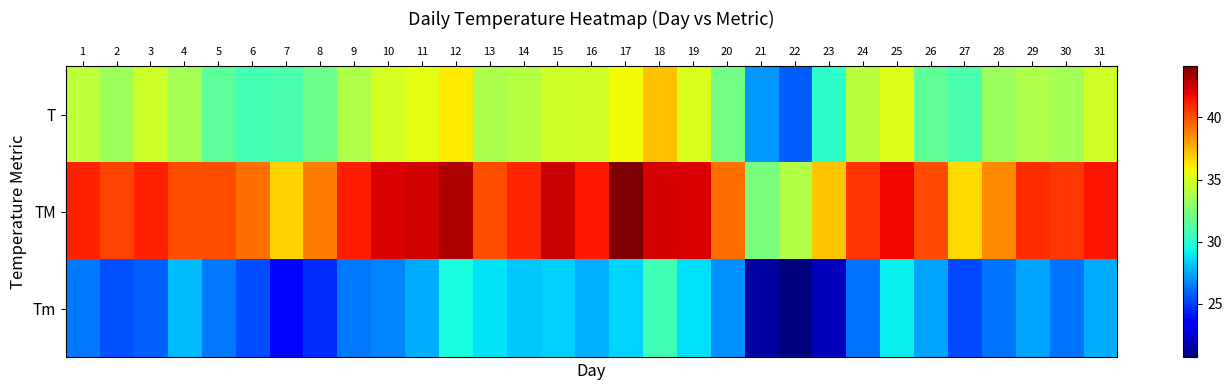

Which label corresponds to the largest value in the chart?

17